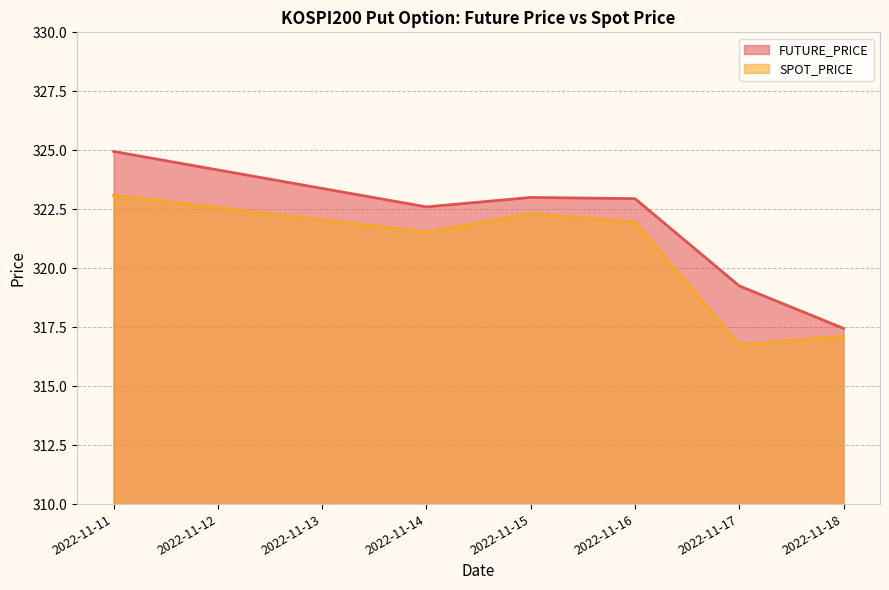

How many data points in SPOT_PRICE are above 321?

4